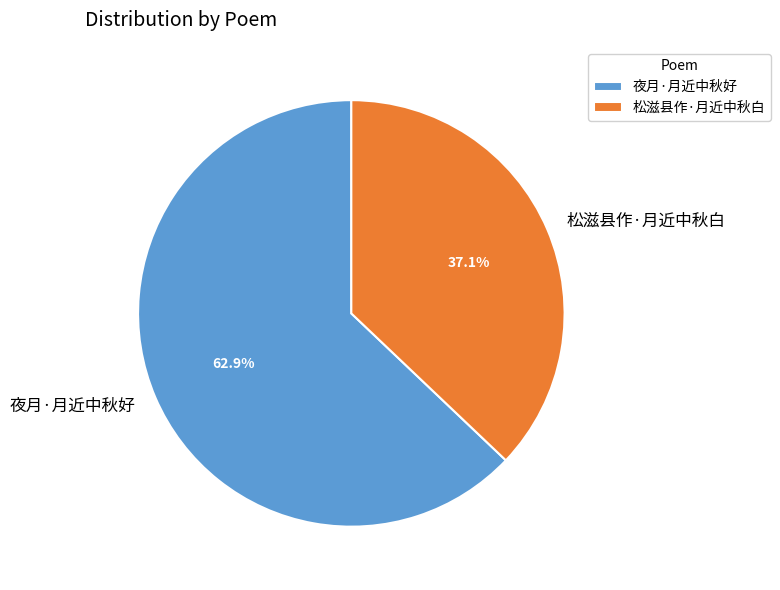

Approximately how many times larger is the value at 夜月·月近中秋好 compared to 松滋县作·月近中秋白?

1.7